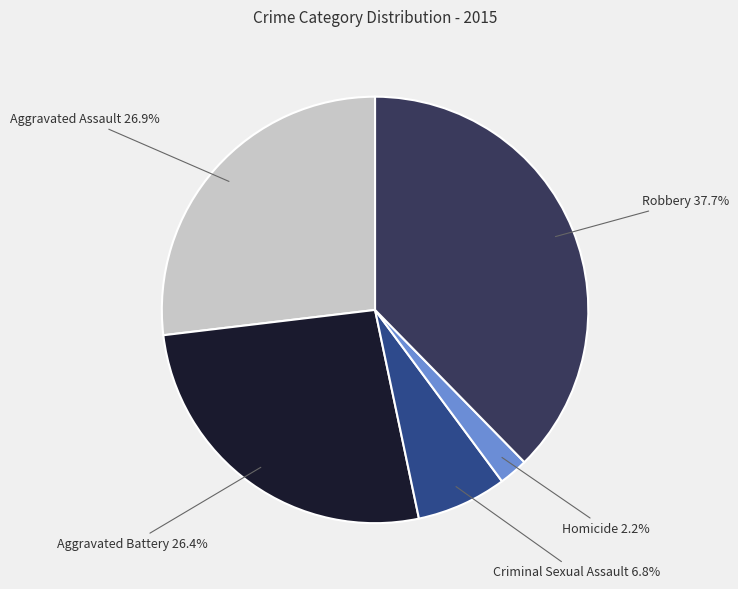

Is there a majority slice in this chart?

No